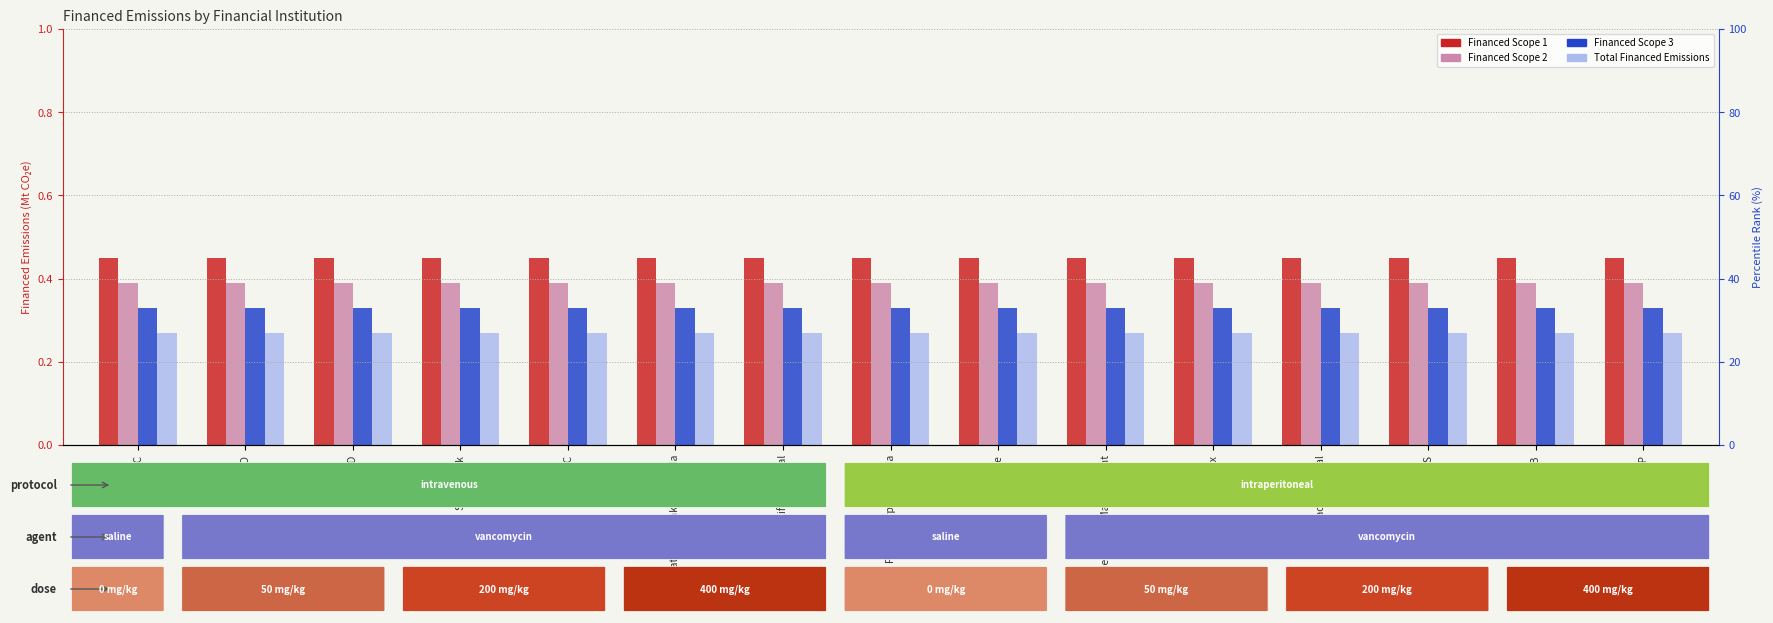

How many bars are there in each group?

4